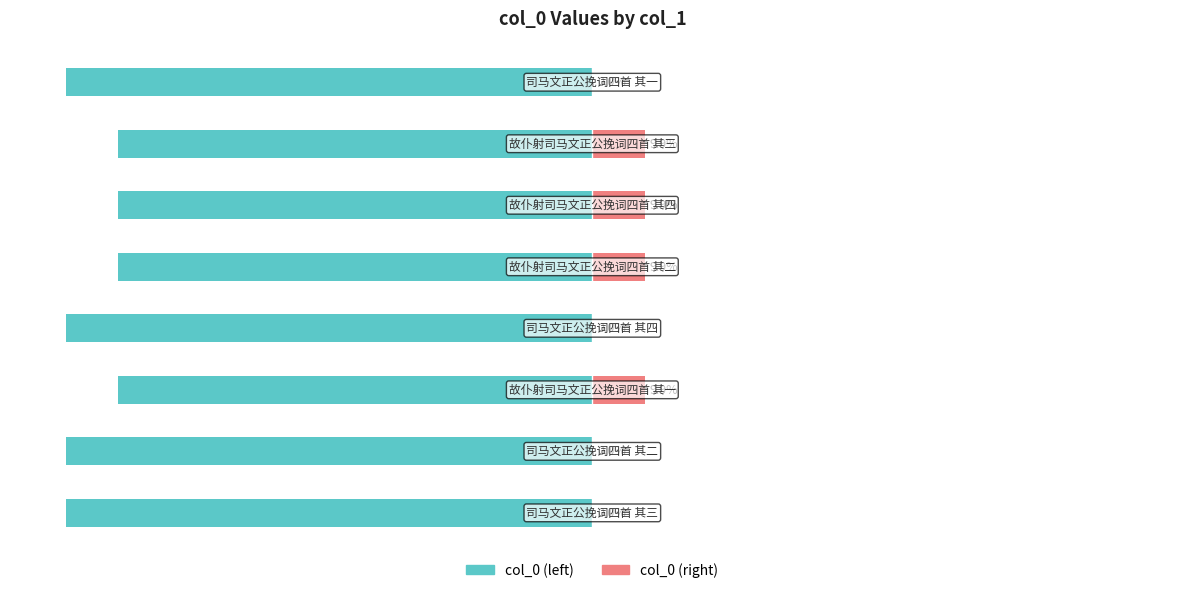

How many groups of bars are there?

8